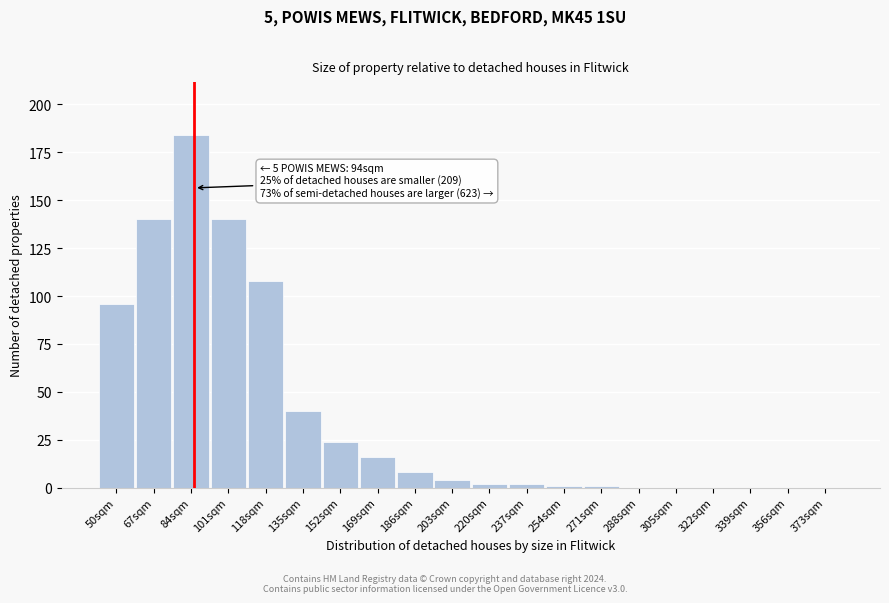

Reading left to right, list all the values displayed in this chart.

50sqm=96	67sqm=140	84sqm=184	101sqm=140	118sqm=108	135sqm=40	152sqm=24	169sqm=16	186sqm=8	203sqm=4	220sqm=2	237sqm=2	254sqm=1	271sqm=1	288sqm=0	305sqm=0	322sqm=0	339sqm=0	356sqm=0	373sqm=0